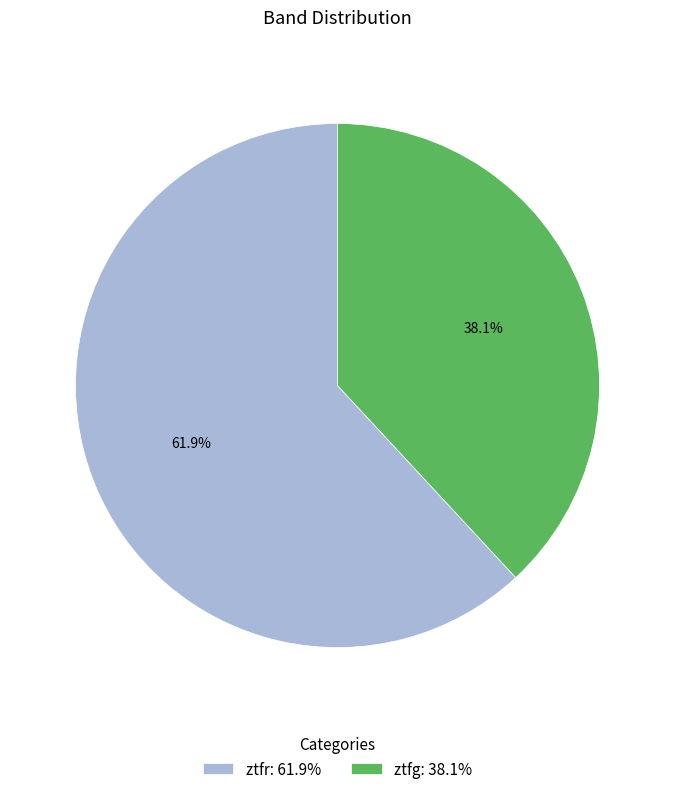

Which slice is the largest?

ztfr